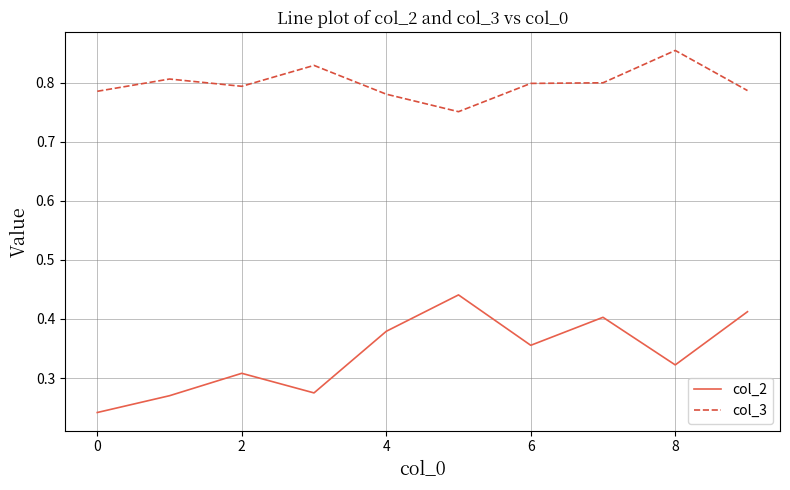

Which series has the largest range (max minus min)?

col_2